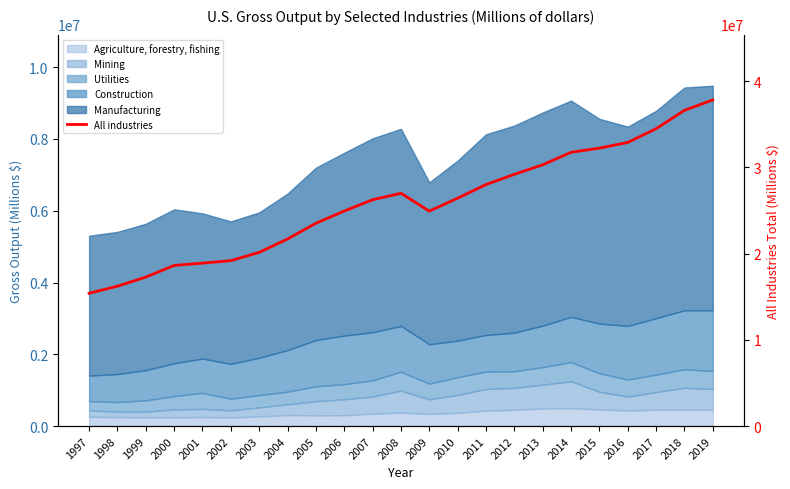

At which label does the data first exceed 26238500?

2008